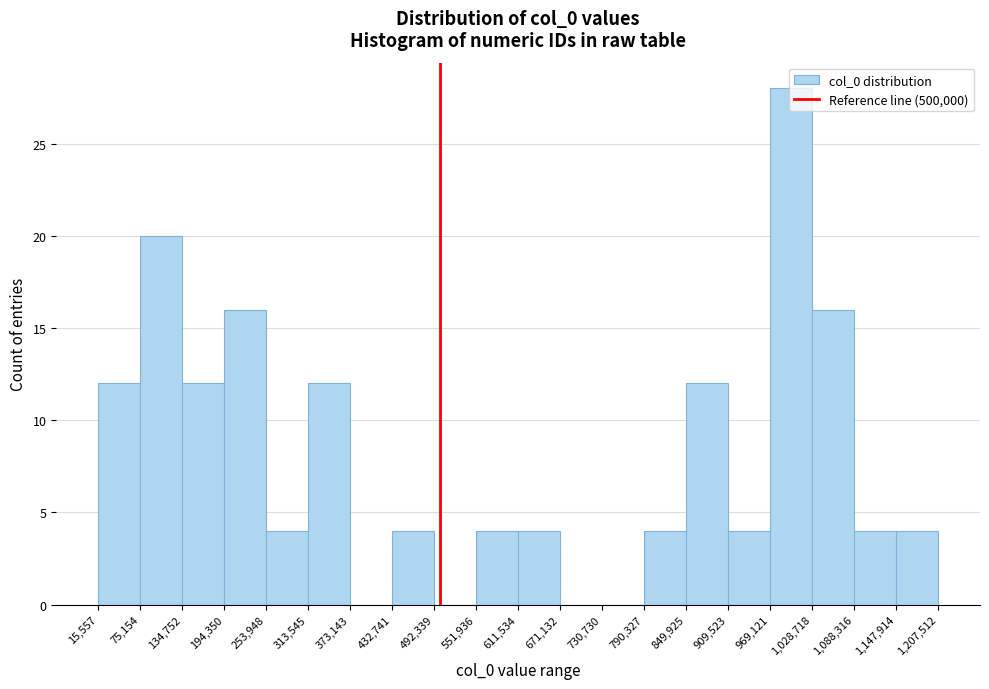

Reading left to right, transcribe this chart: for each bar, give the range it covers on the x-axis and its height. The values are not printed on the chart, so give them approximately, as read against the axis.

15,557 to 75,154: 12
75,154 to 134,752: 20
134,752 to 194,350: 12
194,350 to 253,948: 16
253,948 to 313,545: 4
313,545 to 373,143: 12
373,143 to 432,741: 0
432,741 to 492,339: 4
492,339 to 551,936: 0
551,936 to 611,534: 4
611,534 to 671,132: 4
671,132 to 730,730: 0
730,730 to 790,327: 0
790,327 to 849,925: 4
849,925 to 909,523: 12
909,523 to 969,121: 4
969,121 to 1,028,718: 28
1,028,718 to 1,088,316: 16
1,088,316 to 1,147,914: 4
1,147,914 to 1,207,512: 4